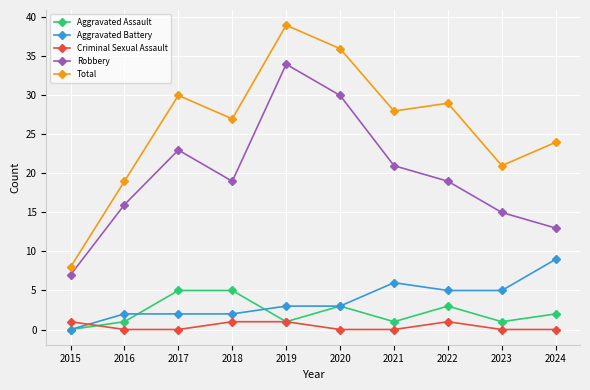

At how many categories does at least one series exceed 1?

10